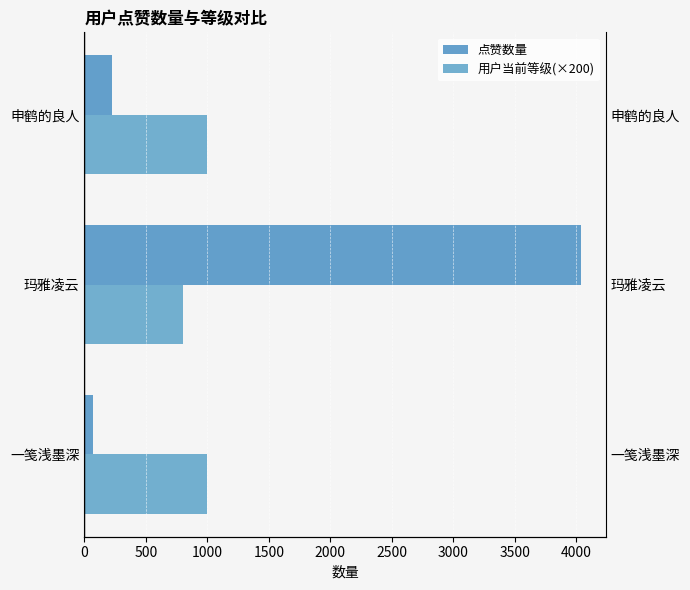

What is the minimum value shown in the chart?

72